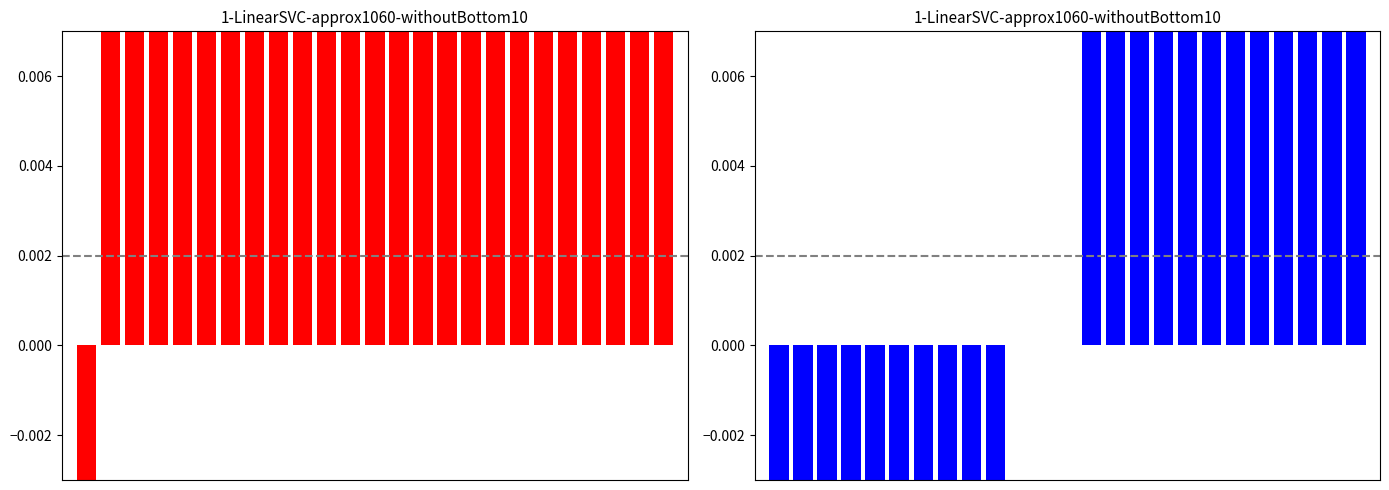

Which label corresponds to the largest value in the chart?

24